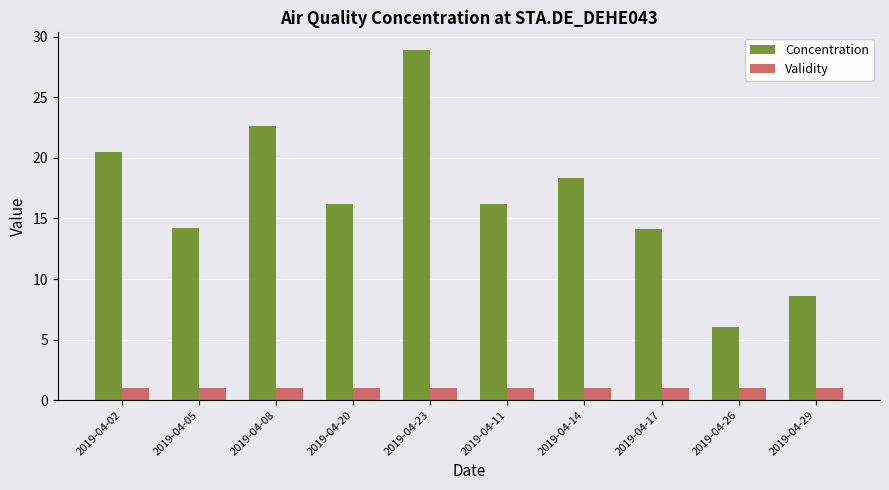

What is the label of the 2nd bar from the left?

2019-04-05